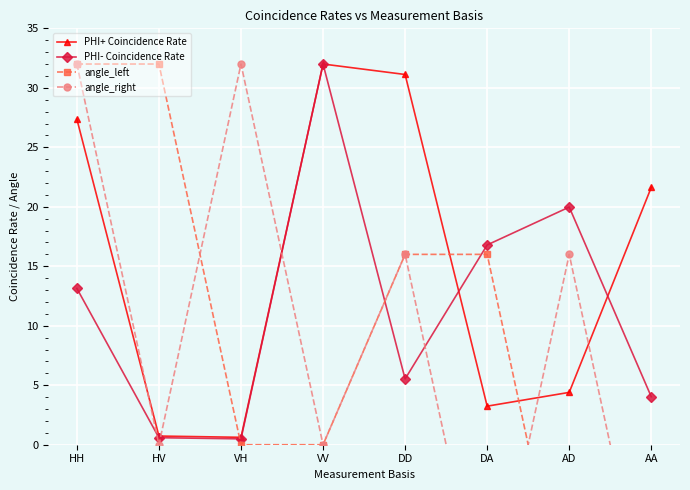

Which label corresponds to the smallest value in the chart?

AD